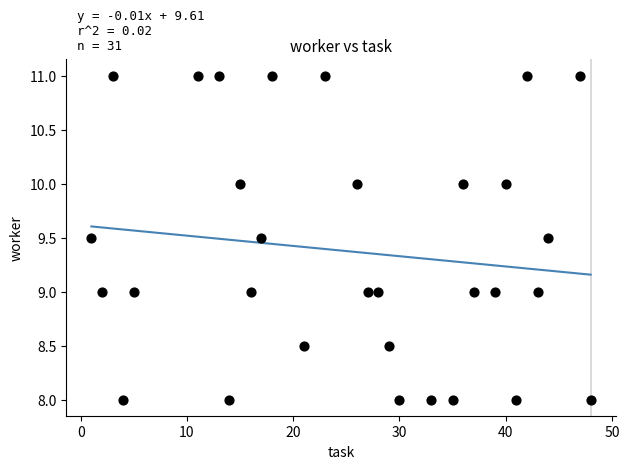

What is the range of X values (max minus min)?

47.0